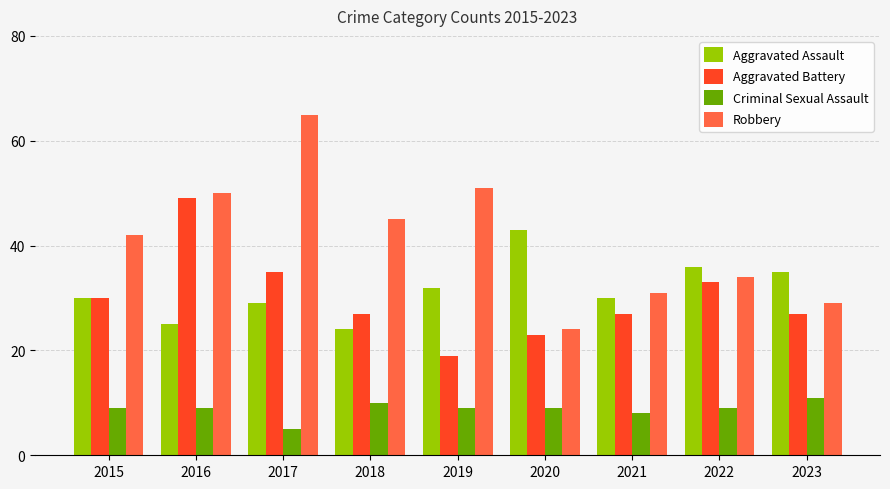

What value does the Aggravated Battery series have at 2022, to the nearest 5?

35